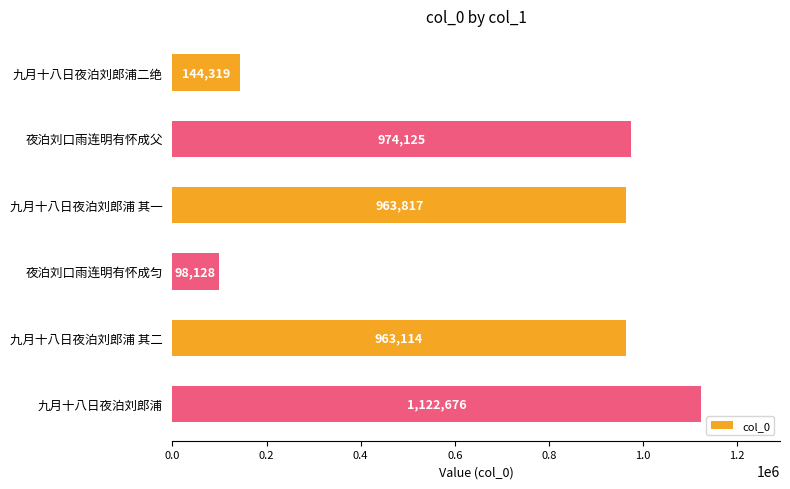

How many categories are shown in the chart?

6